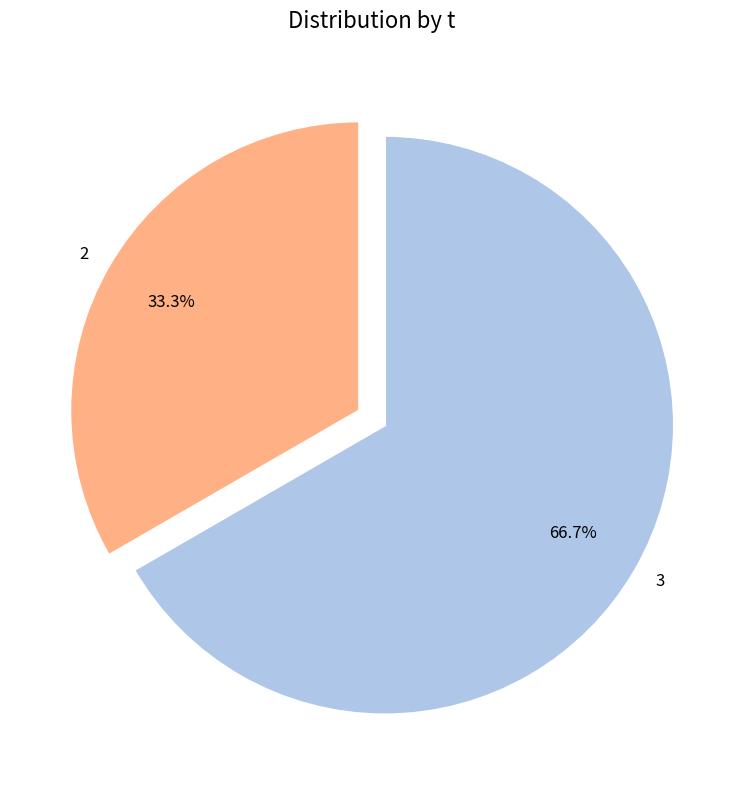

Which category has the smallest portion of the pie?

2